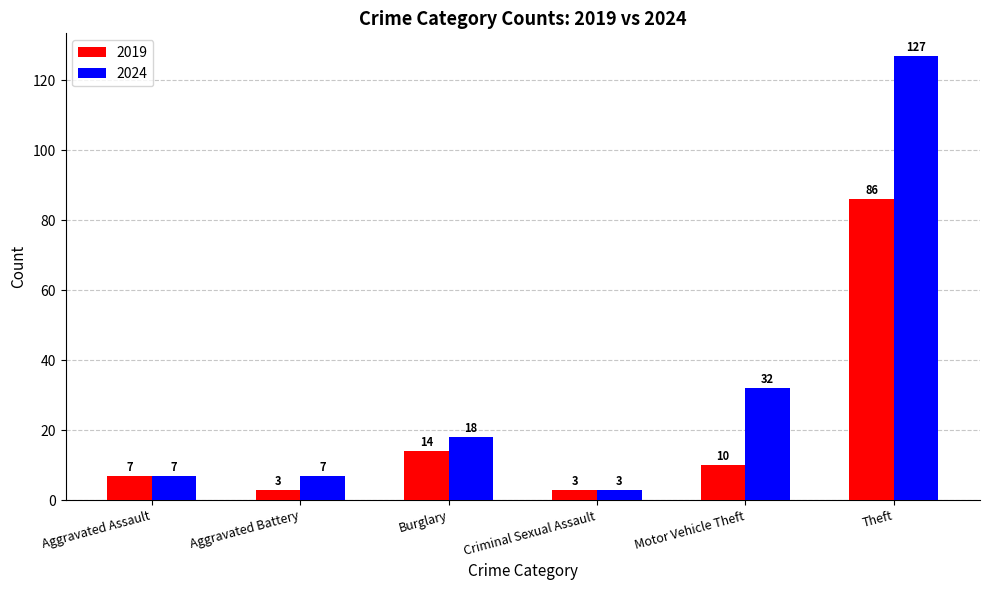

The value of 2024 at Motor Vehicle Theft is 13. True or false?

False